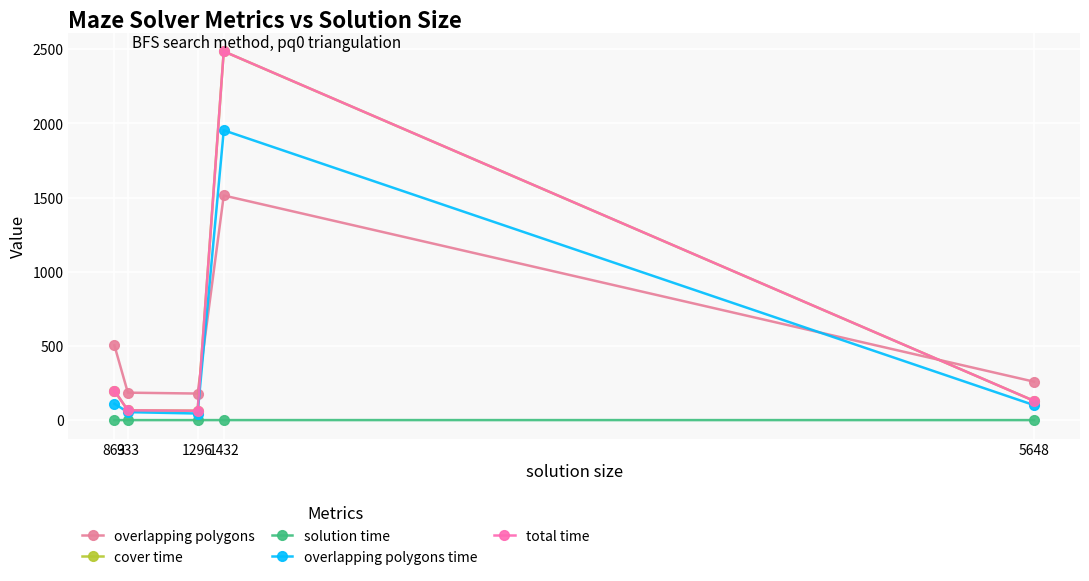

What is the total value across all series at 1296?

349.9